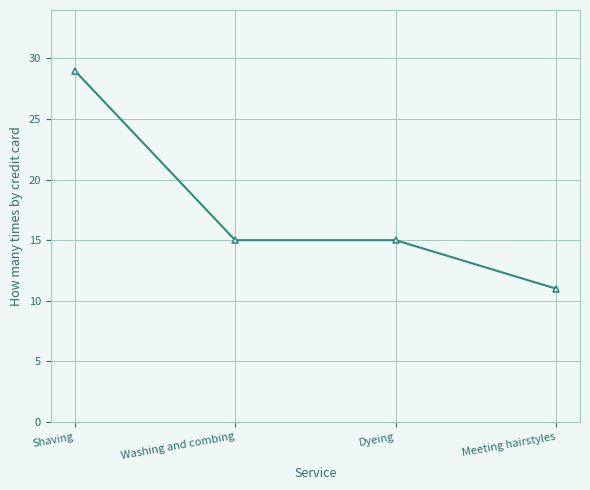

At which label does the data first exceed 15?

Shaving